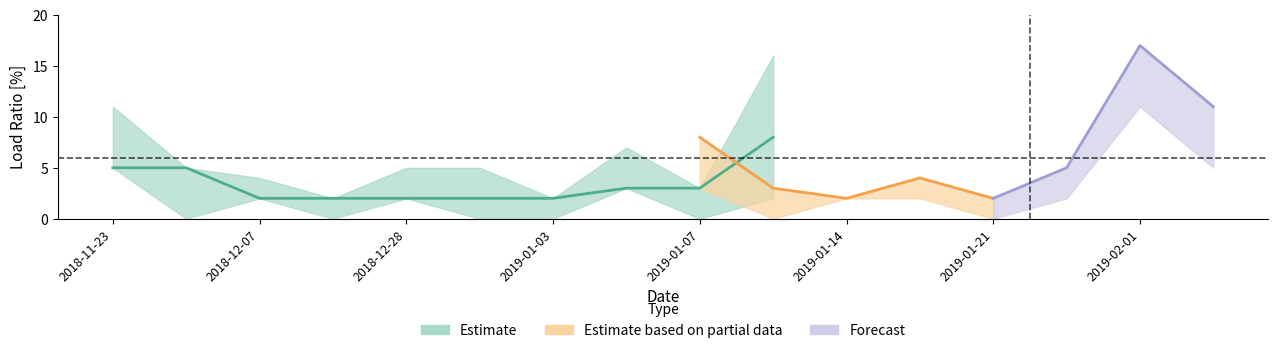

What is the label of the 3rd point from the right?

2019-01-28